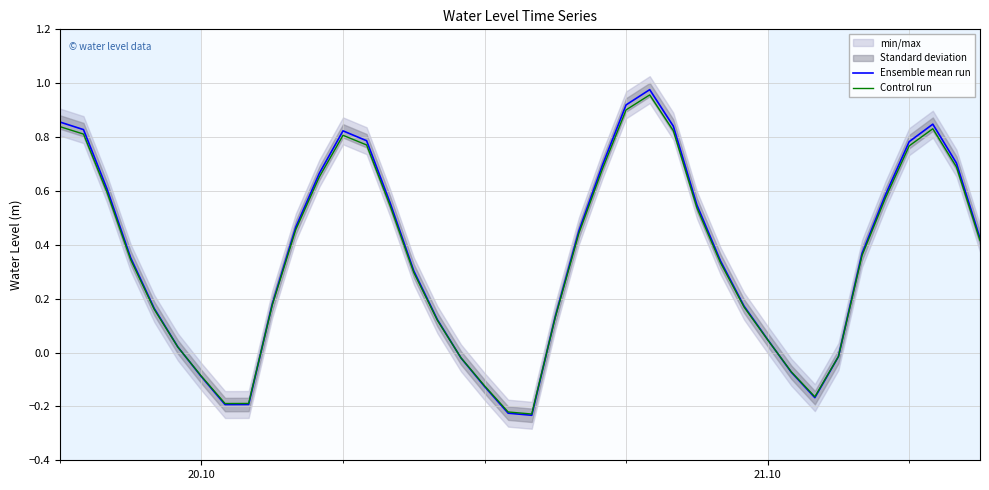

Which series has the widest spread of values?

Ensemble mean run